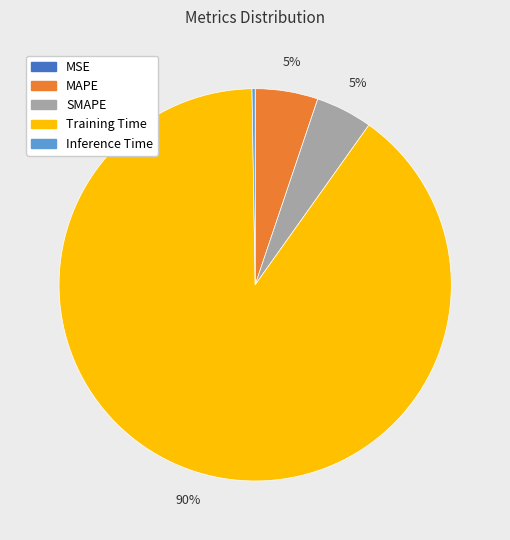

Which slice is the largest?

Training Time